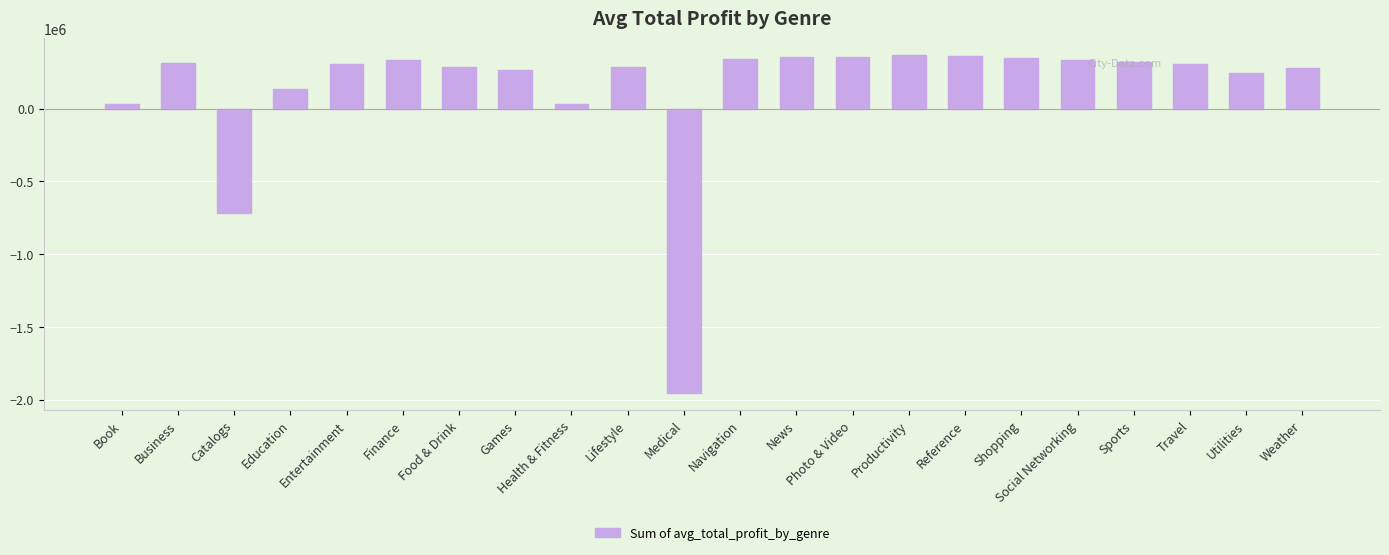

Which has a higher value, Education or Catalogs?

Education